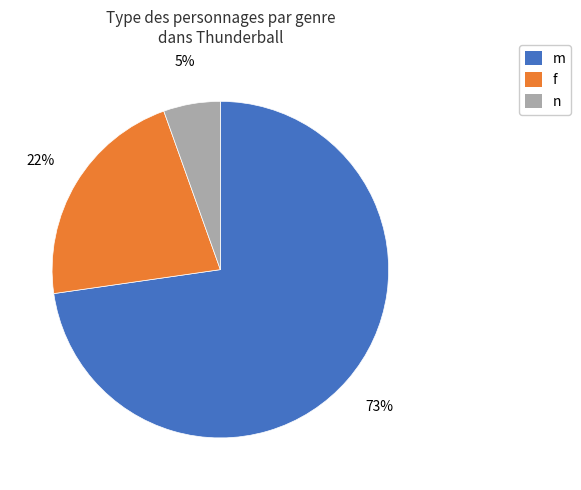

What is the smallest slice in the pie chart?

n